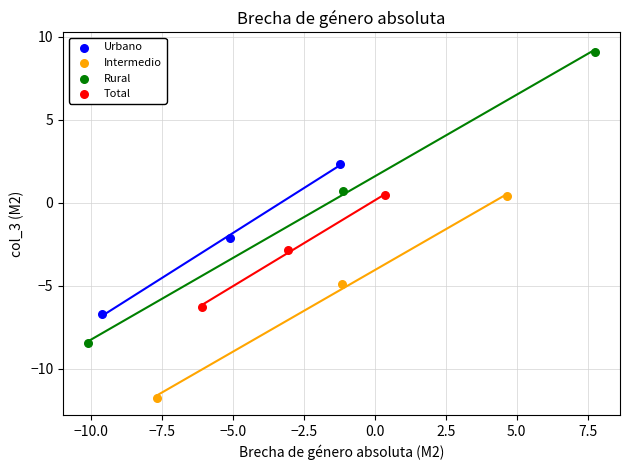

Which series contains the highest Y value?

Rural